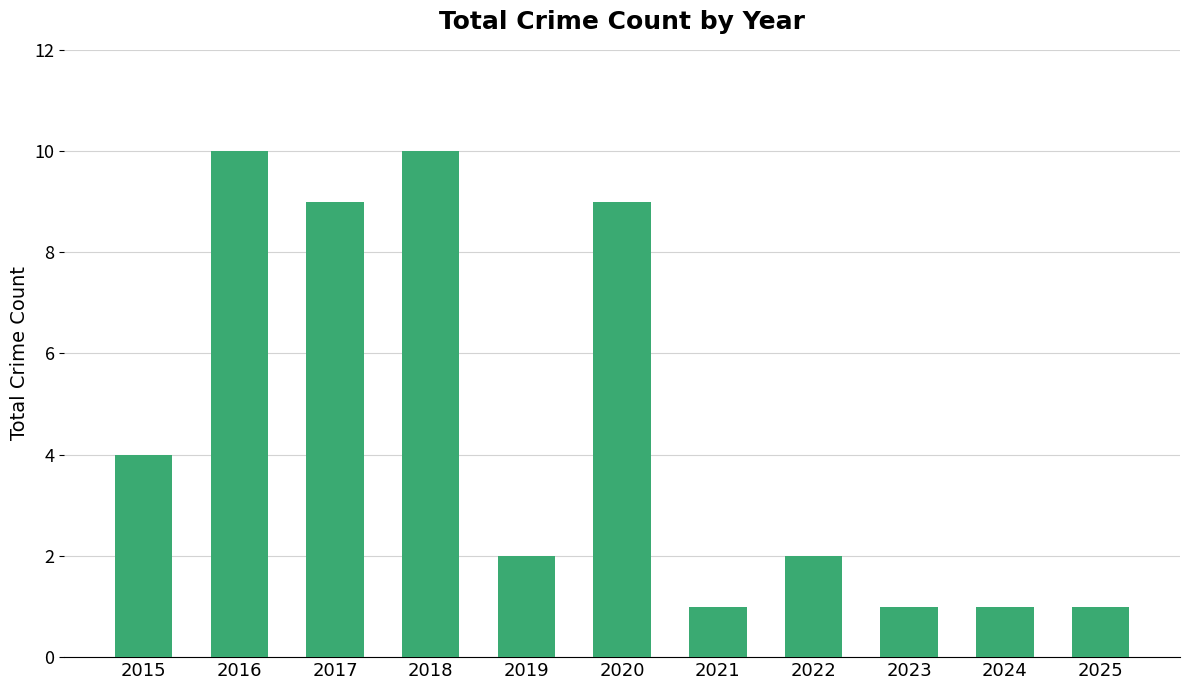

The value at 2025 is 0. True or false?

False